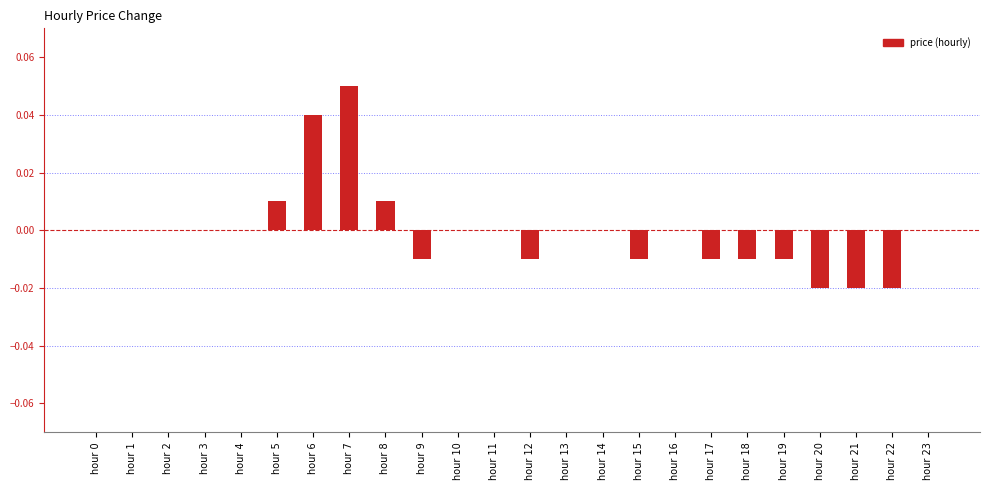

Which has a higher value, hour 6 or hour 21?

hour 6